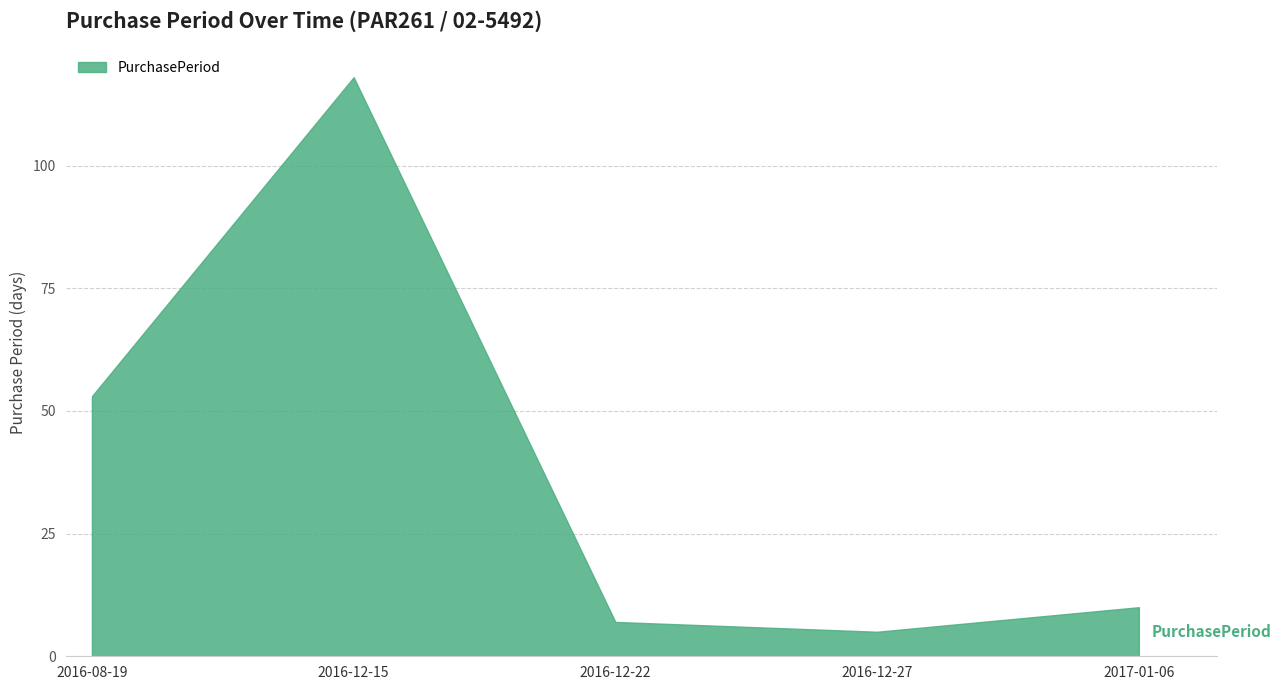

What is the difference between the maximum and minimum values?

113